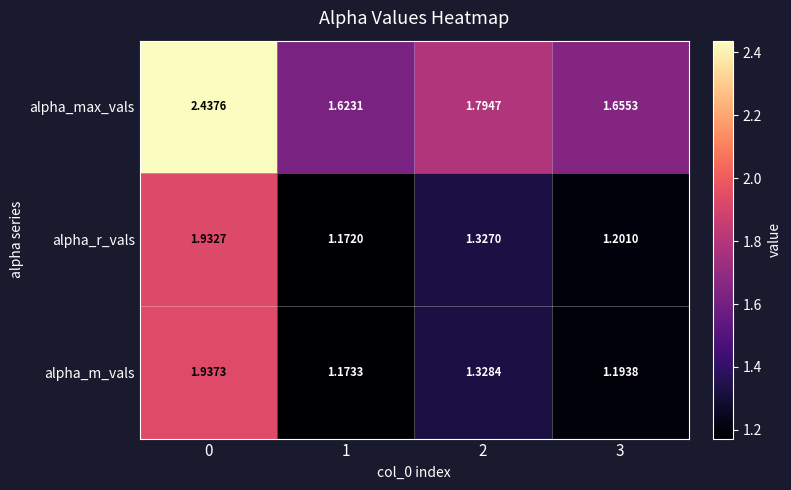

Which series has the largest total across all categories?

alpha_max_vals